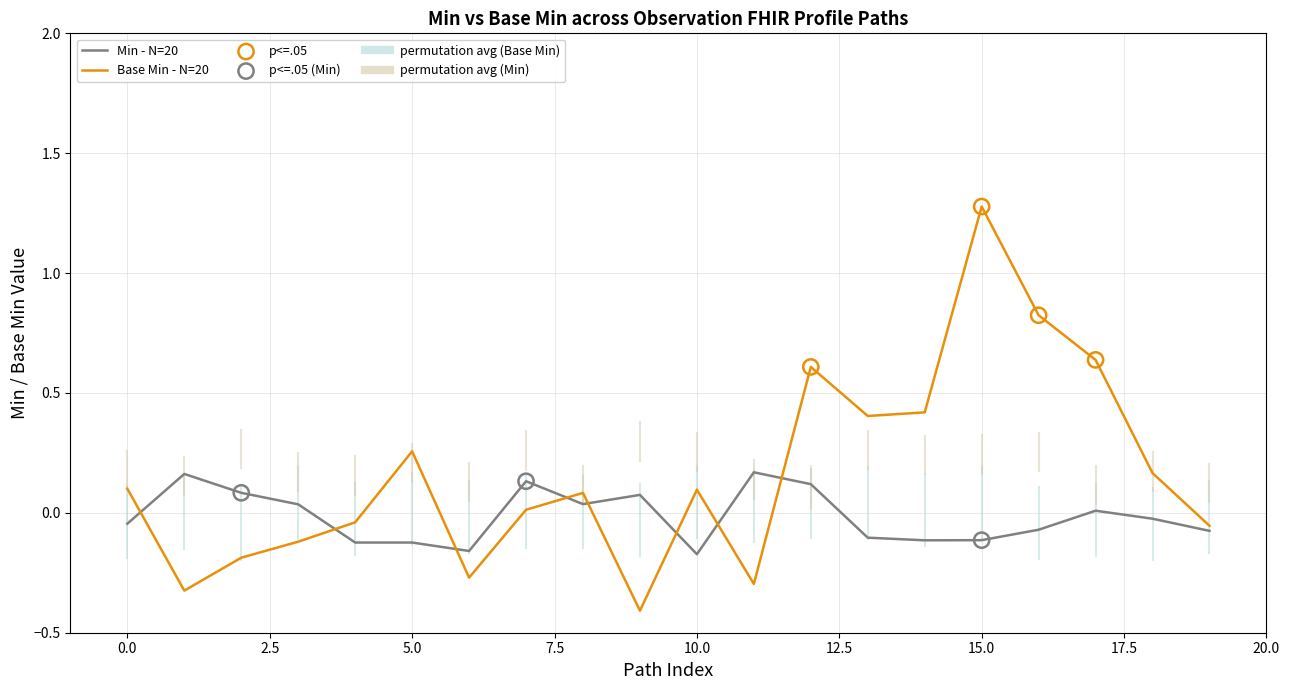

Which series has the largest total across all categories?

Base Min - N=20